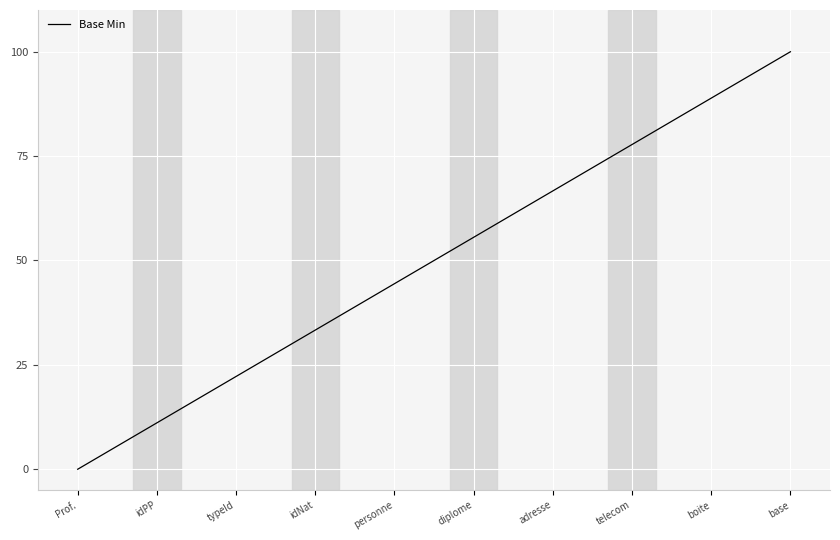

What is the difference between the maximum and second lowest values?

88.9